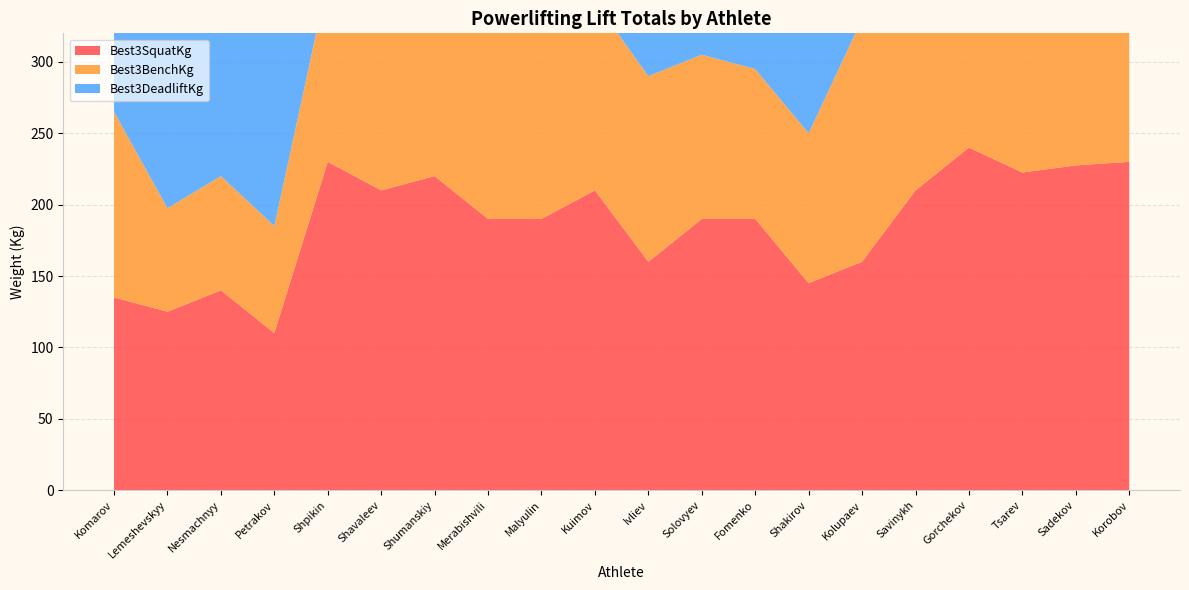

Reading left to right, transcribe all the data shown in this chart.

Best3SquatKg: 135.0	125.0	140.0	110.0	230.0	210.0	220.0	190.0	190.0	210.0	160.0	190.0	190.0	145.0	160.0	210.0	240.0	222.5	227.5	230.0
Best3BenchKg: 130.0	72.5	80.0	75.0	127.5	130.0	122.5	145.0	132.5	132.5	130.0	115.0	105.0	105.0	170.0	160.0	135.0	155.0	150.0	130.0
Best3DeadliftKg: 165.0	172.5	135.0	155.0	227.5	230.0	220.0	202.5	230.0	200.0	230.0	210.0	232.5	170.0	270.0	240.0	245.0	242.5	242.5	245.0